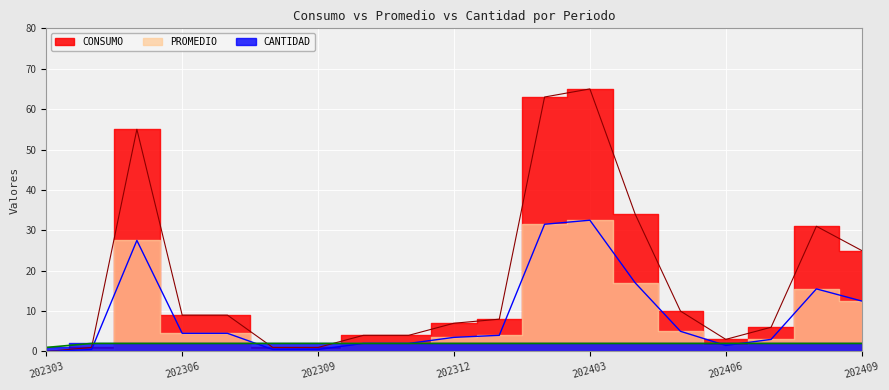

Between 202312 and 202310, which is larger?

202312